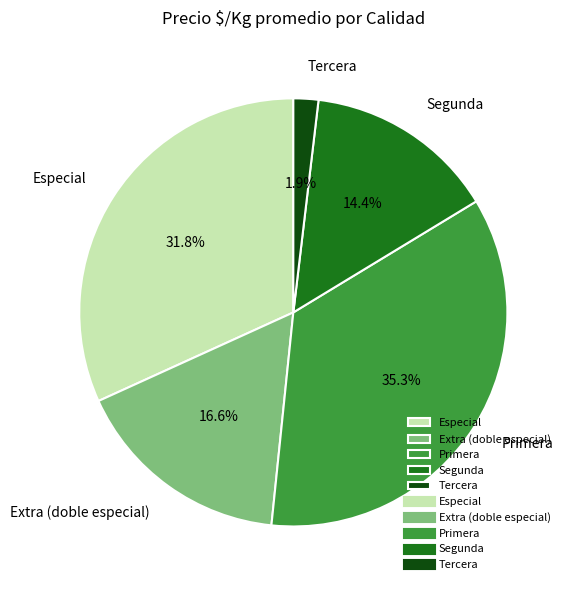

To the nearest percent, what percentage of the pie is Especial?

32%